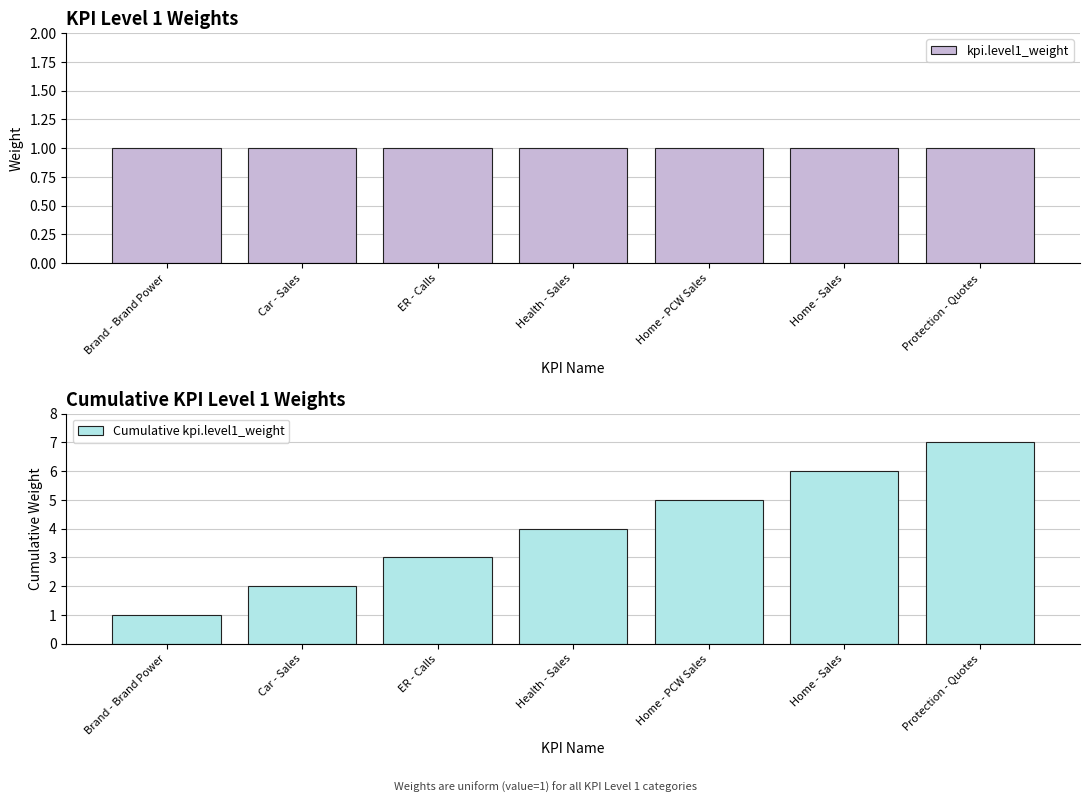

What is the difference between the highest and lowest values at Protection - Quotes?

6